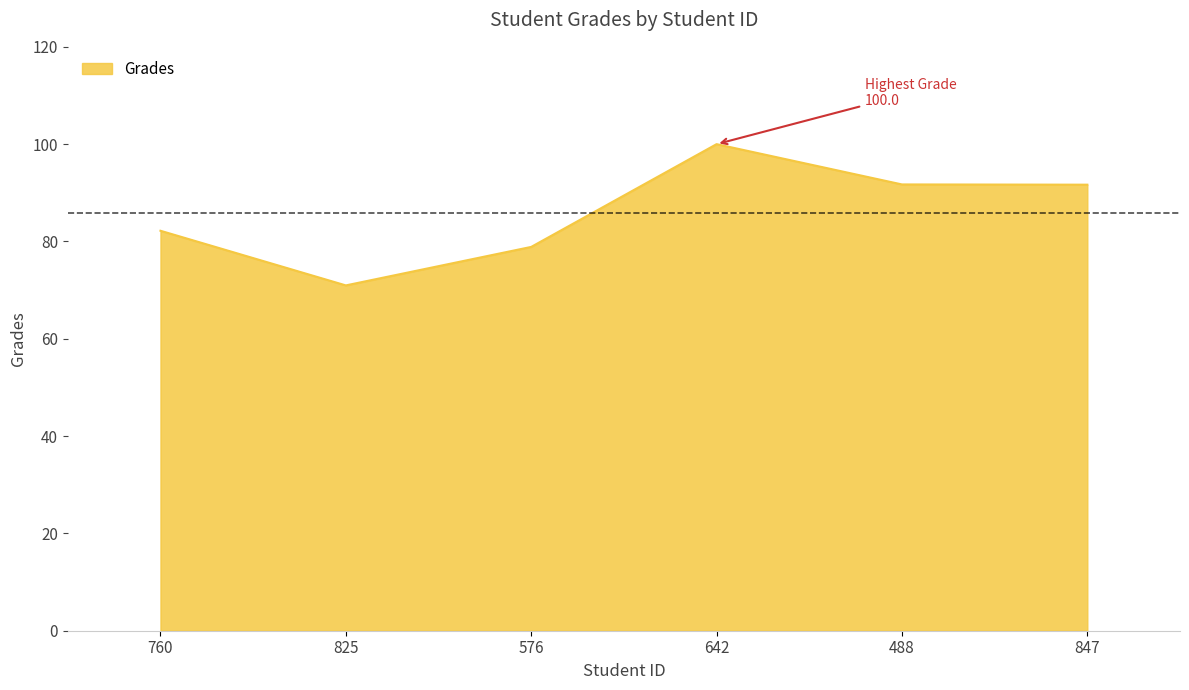

At which category does the data reach its first local peak?

642